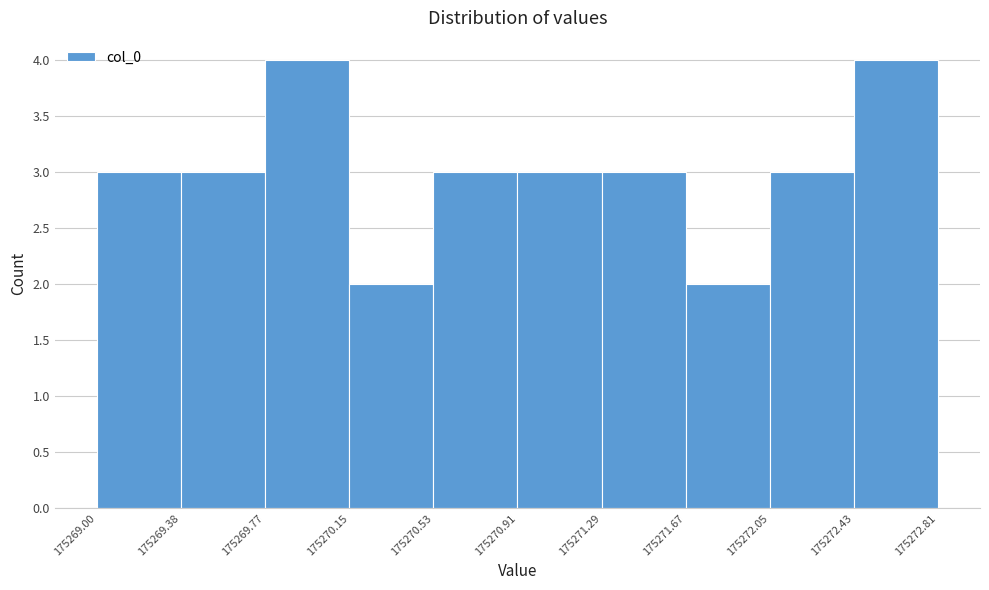

Reading left to right, transcribe this chart: for each bar, give the range it covers on the x-axis and its height. The values are not printed on the chart, so give them approximately, as read against the axis.

175269.00 to 175269.38: 3
175269.38 to 175269.77: 3
175269.77 to 175270.15: 4
175270.15 to 175270.53: 2
175270.53 to 175270.91: 3
175270.91 to 175271.29: 3
175271.29 to 175271.67: 3
175271.67 to 175272.05: 2
175272.05 to 175272.43: 3
175272.43 to 175272.81: 4